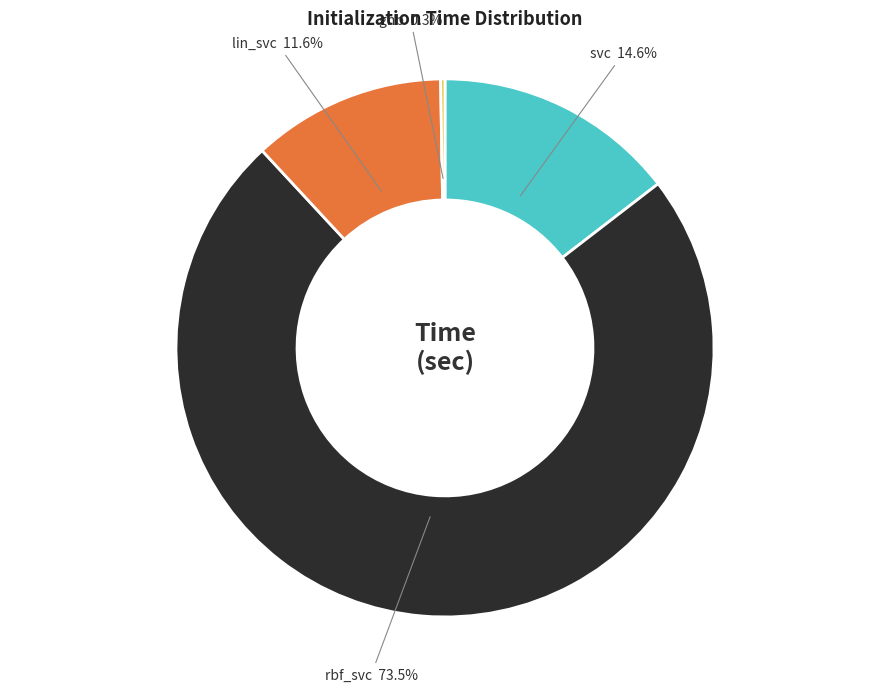

Between rbf_svc and svc, which is larger?

rbf_svc